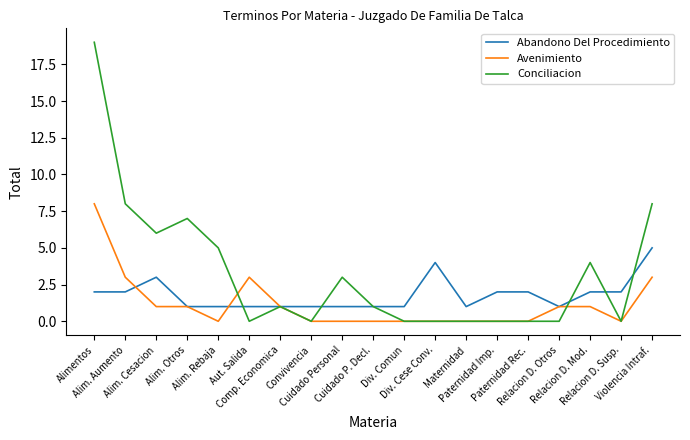

What is the total value across all series at Relacion D. Otros?

2